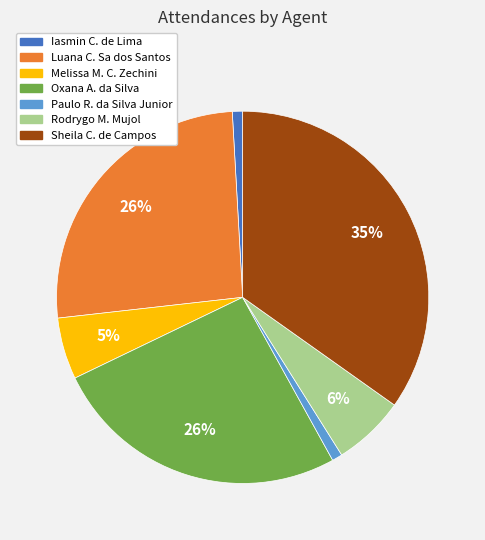

Does any single category account for the majority?

No